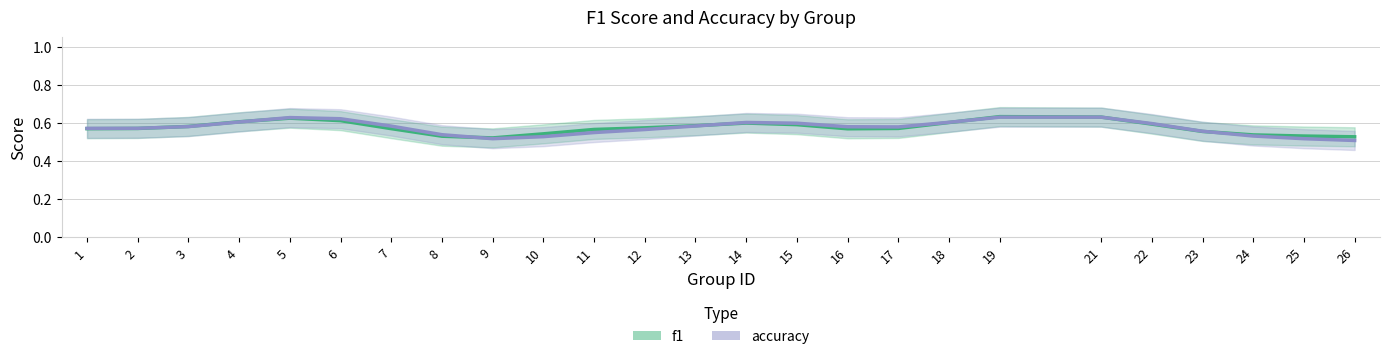

True or false: f1 has a value of 0.2 at 24.

False